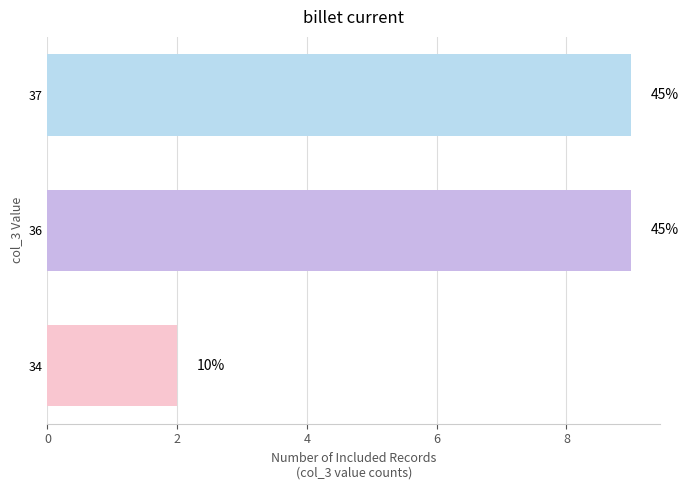

What is the sum of all values?

20